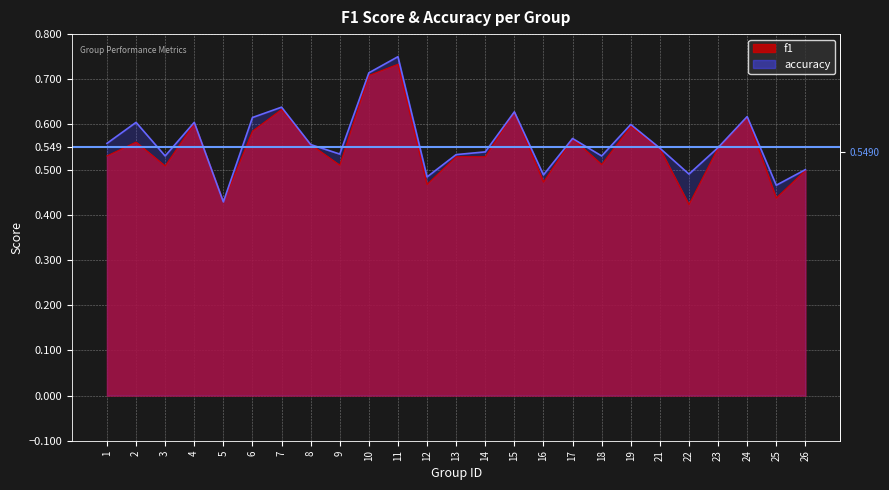

Reading right to left, transcribe all the data shown in this chart.

f1: 26=0.5	25=0.4	24=0.6	23=0.5	22=0.4	21=0.5	19=0.6	18=0.5	17=0.6	16=0.5	15=0.6	14=0.5	13=0.5	12=0.5	11=0.7	10=0.7	9=0.5	8=0.6	7=0.6	6=0.6	5=0.4	4=0.6	3=0.5	2=0.6	1=0.5
accuracy: 26=0.5	25=0.5	24=0.6	23=0.5	22=0.5	21=0.5	19=0.6	18=0.5	17=0.6	16=0.5	15=0.6	14=0.5	13=0.5	12=0.5	11=0.8	10=0.7	9=0.5	8=0.6	7=0.6	6=0.6	5=0.4	4=0.6	3=0.5	2=0.6	1=0.6